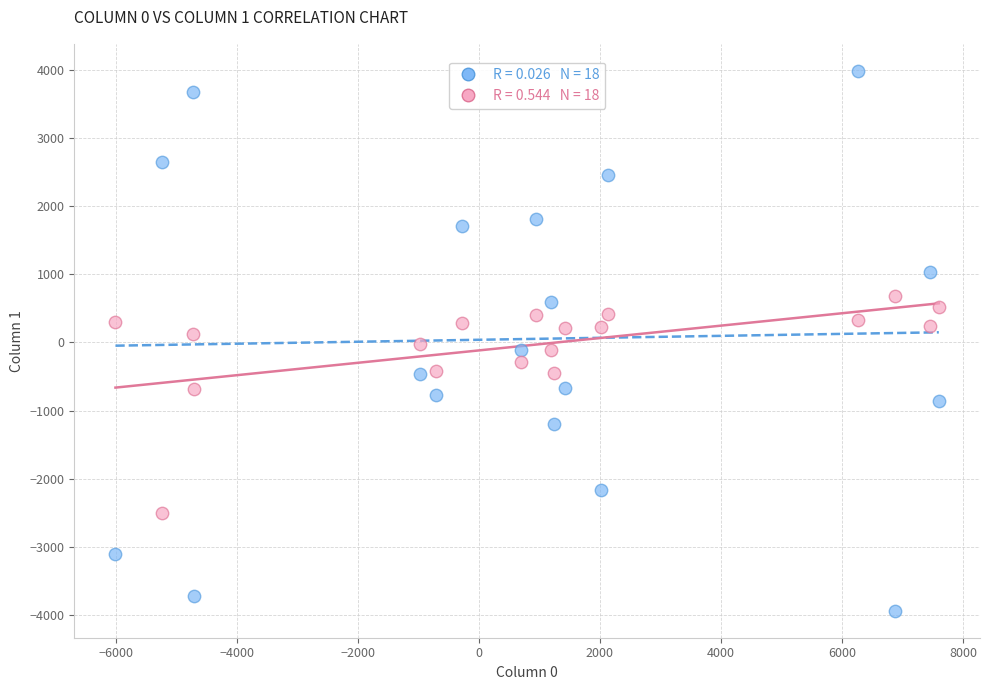

Across all data points, what is the range of X values (max minus min)?

13602.6